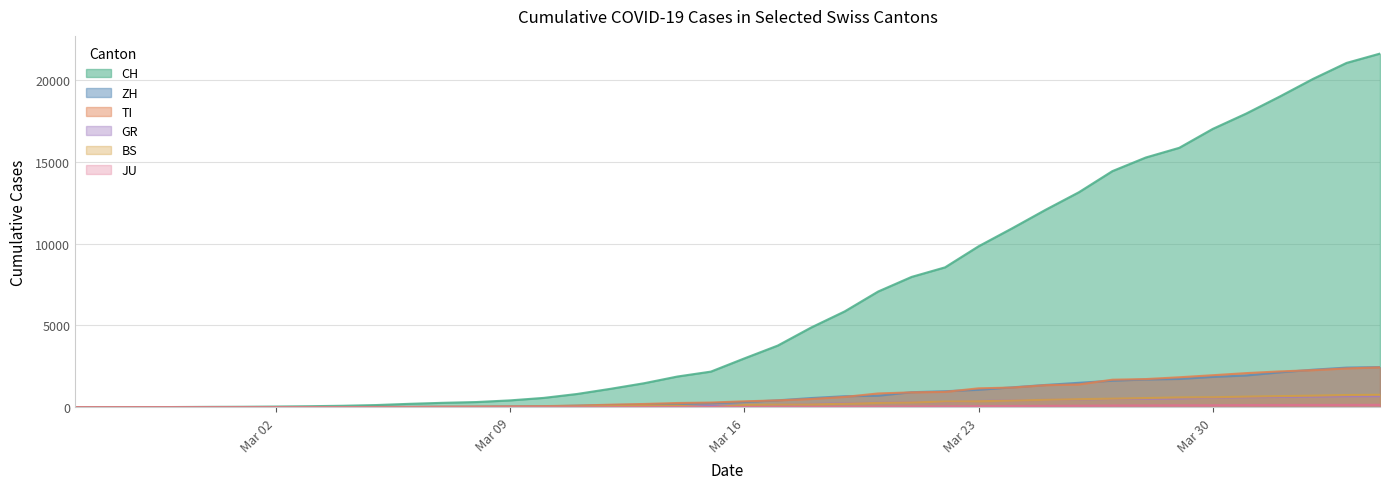

What is the value of the TI point at the 33rd from the left?

1727